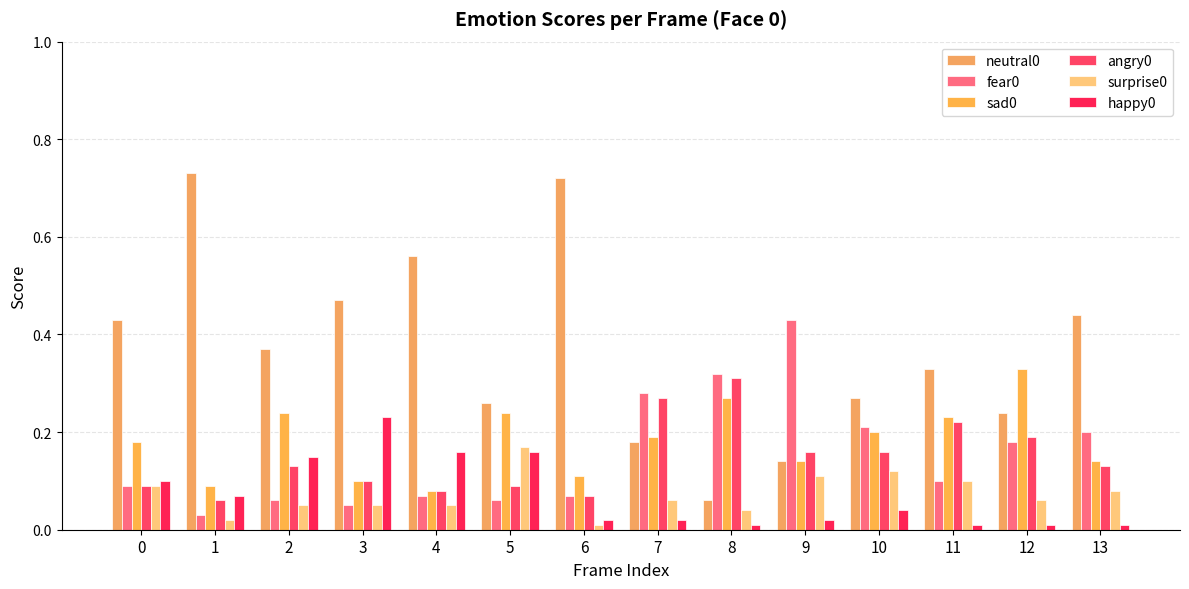

Count the number of categories in the chart.

14